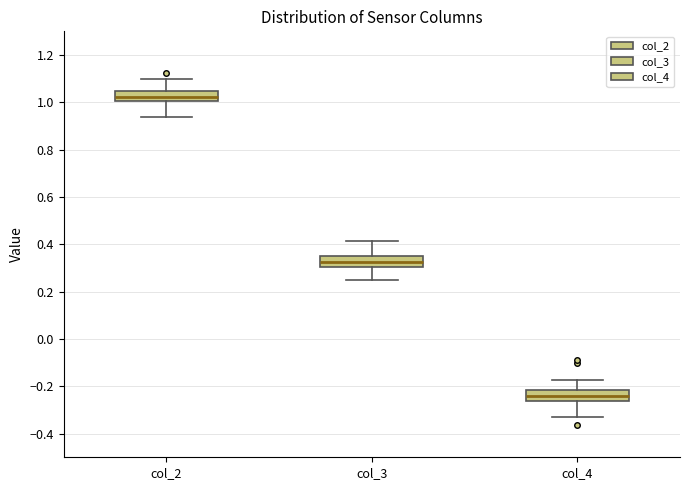

Reading left to right, read every box against the y-axis: the position of its median line, the range the box covers, and the ends of its whiskers. The values are not printed on the chart, so give them approximately, as read against the axis.

col_2: median 1.02, box 1.00 to 1.04, whiskers 0.94 to 1.10
col_3: median 0.32, box 0.30 to 0.36, whiskers 0.26 to 0.42
col_4: median -0.24, box -0.26 to -0.22, whiskers -0.34 to -0.18